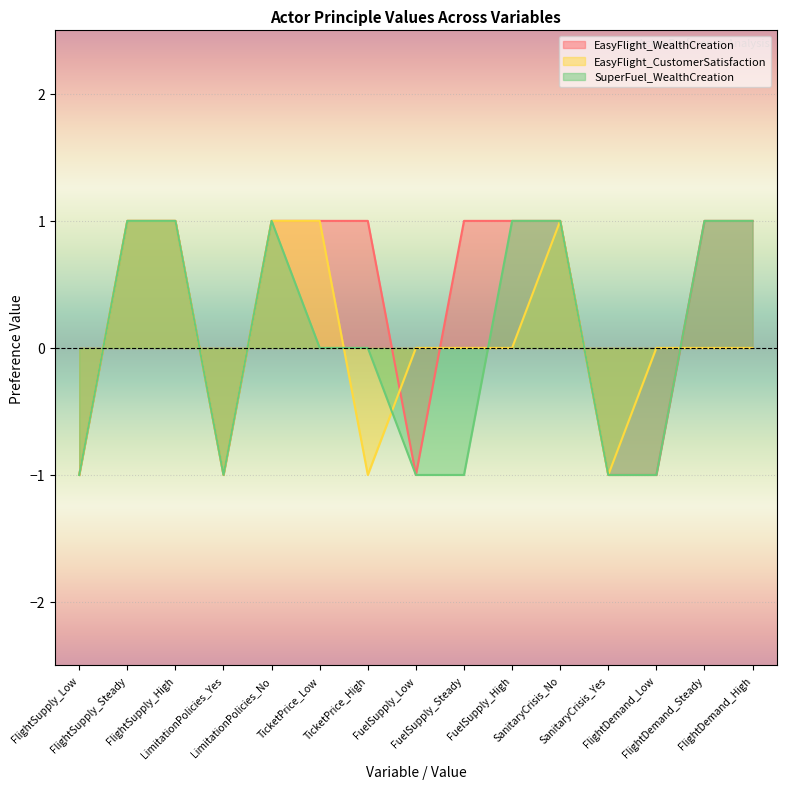

How many intersections are there between EasyFlight_CustomerSatisfaction and EasyFlight_WealthCreation?

3